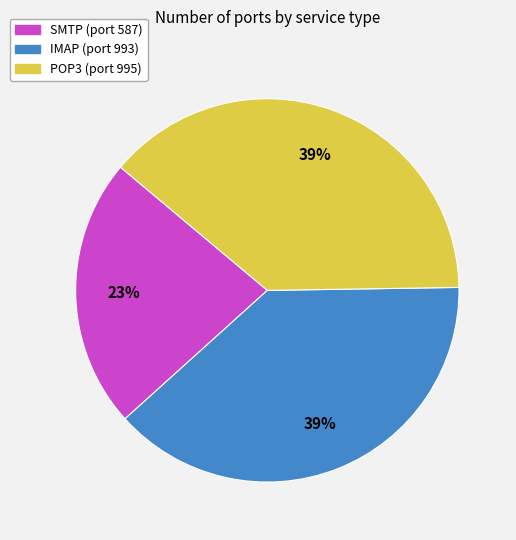

To the nearest percent, what is the difference between the largest and smallest slice percentages?

16%